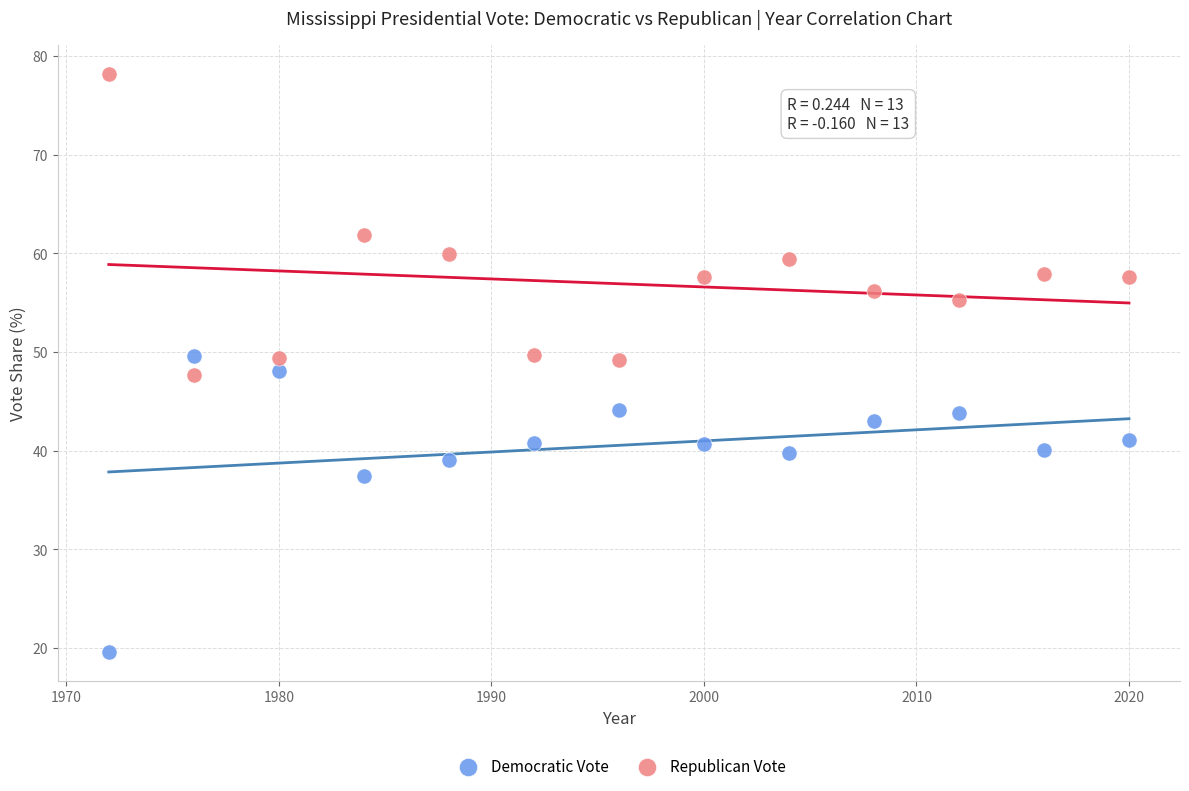

Across all data points, what is the range of X values (max minus min)?

48.0